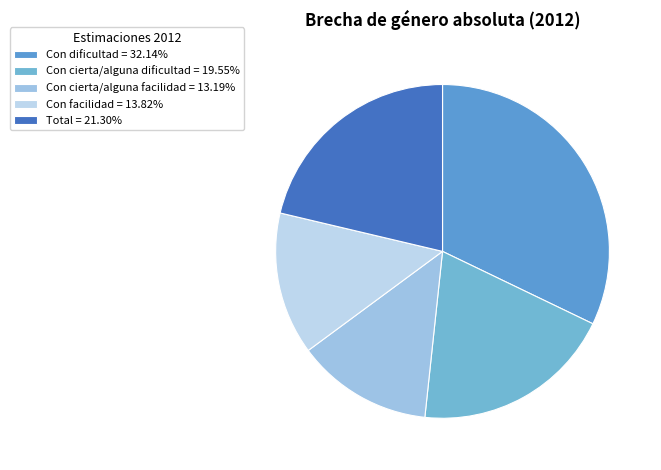

How much of the chart is everything except Con cierta/alguna dificultad?

80.5%